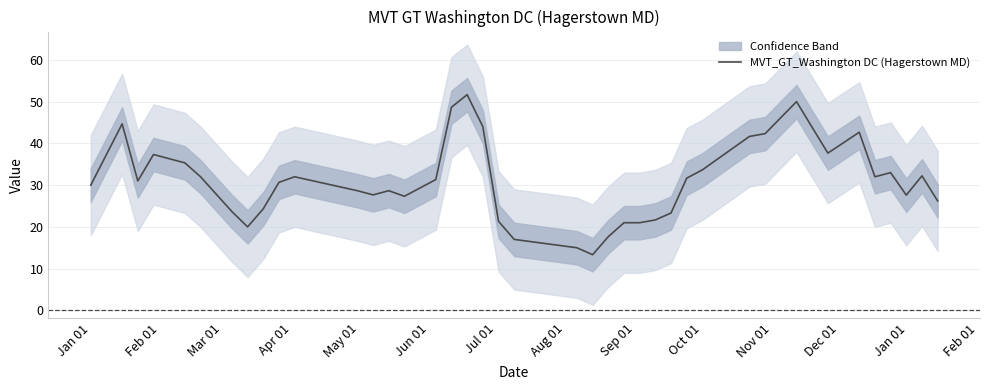

True or false: the data has more than 2 interior local peaks.

True